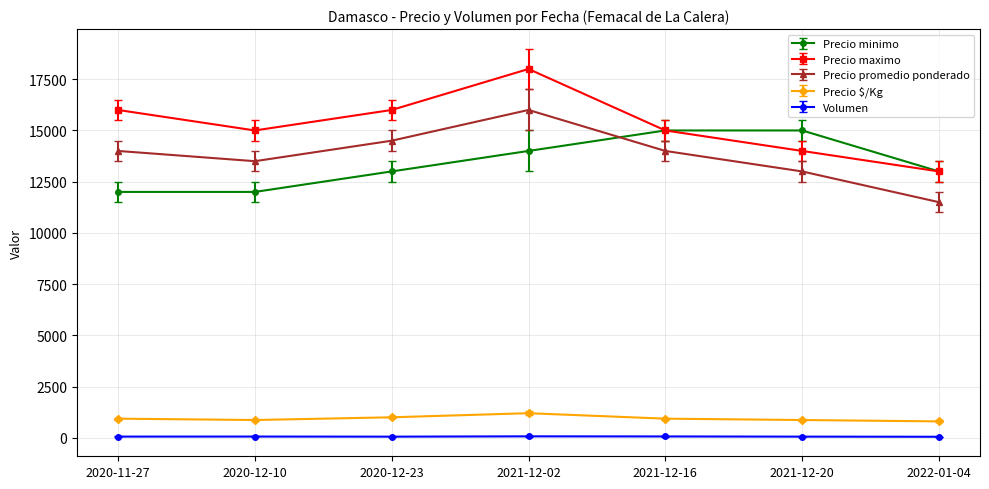

True or false: Precio promedio ponderado and Precio $/Kg intersect in this chart.

False